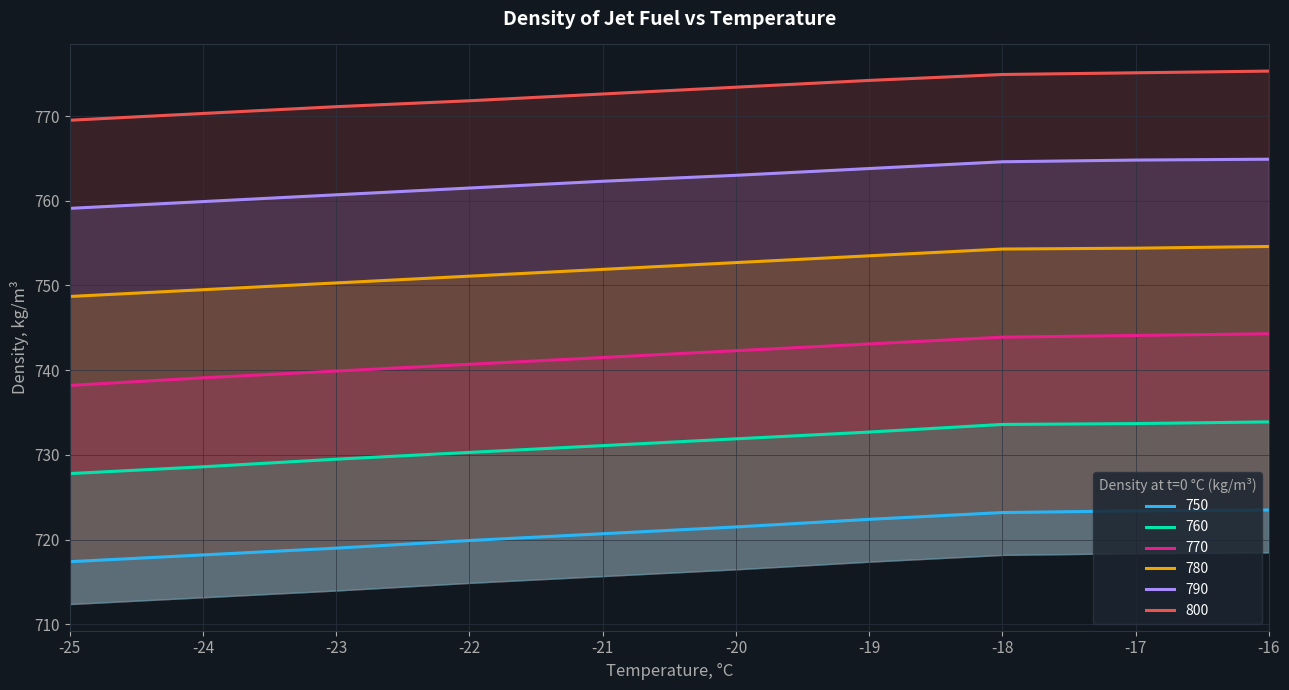

Between -22 and -18, which is larger?

-18